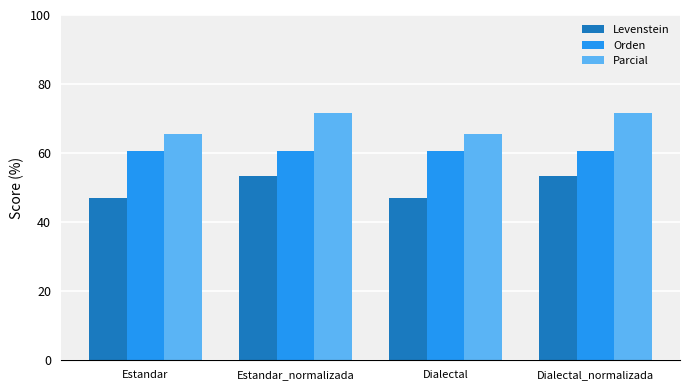

What is the total value across all series at Dialectal?

173.3